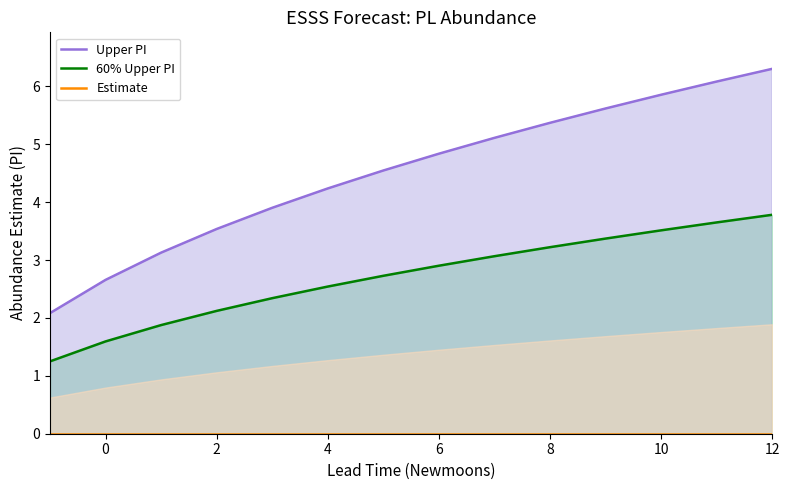

List the series in order of their overall mean, lowest first.

Estimate, 60% Upper PI, Upper PI